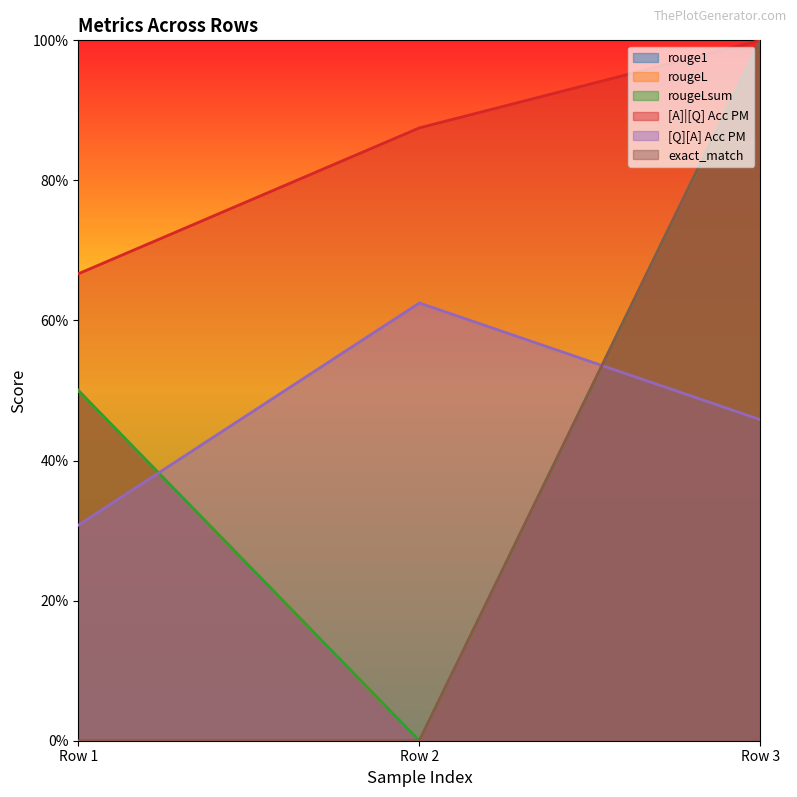

Count the [Q][A] Acc PM values in the range 0 to 1.

3